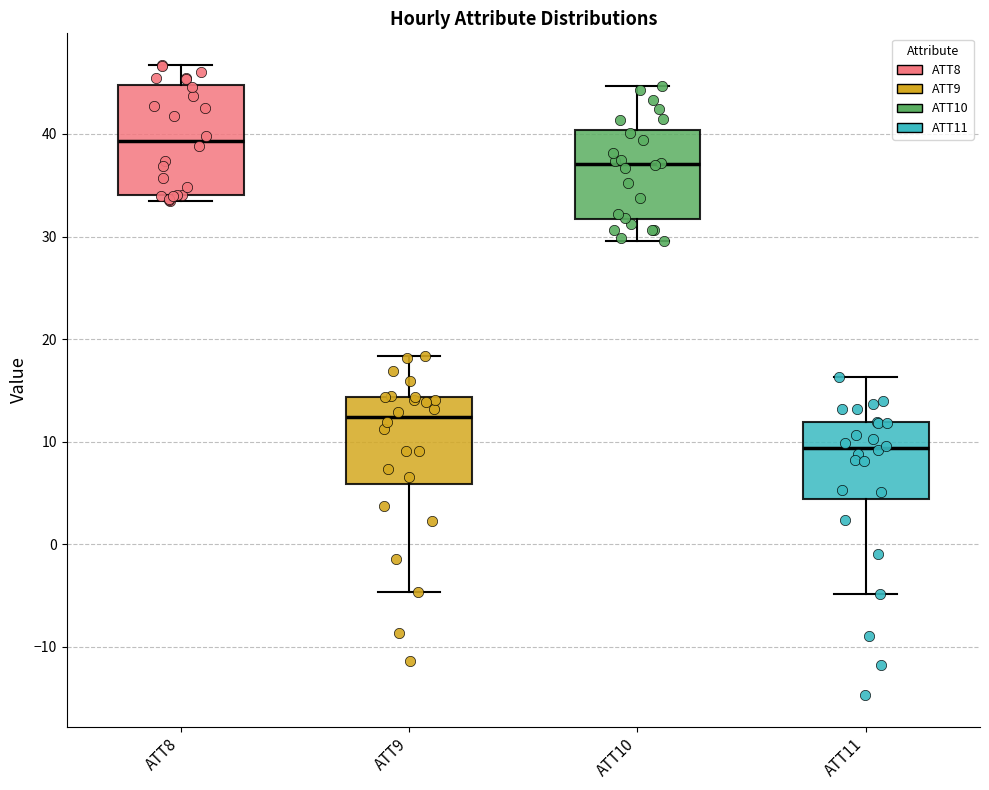

Which box's median line is the highest?

ATT8